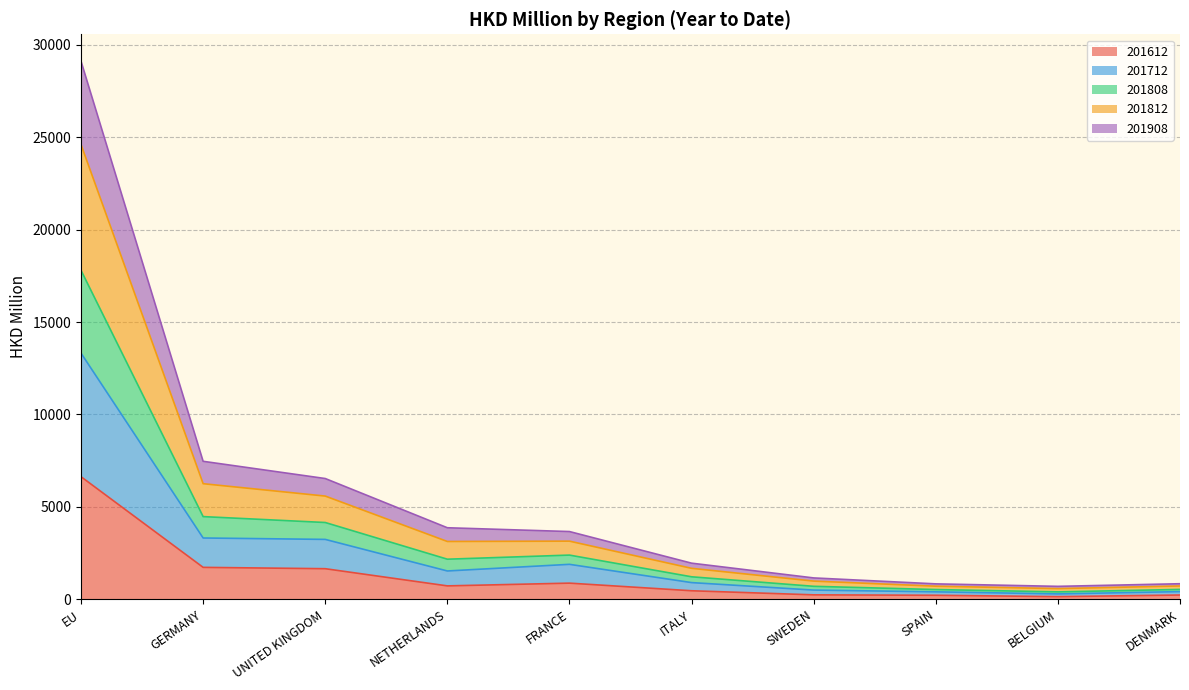

Is it true that 201712 equals 1558.8 at ITALY?

False